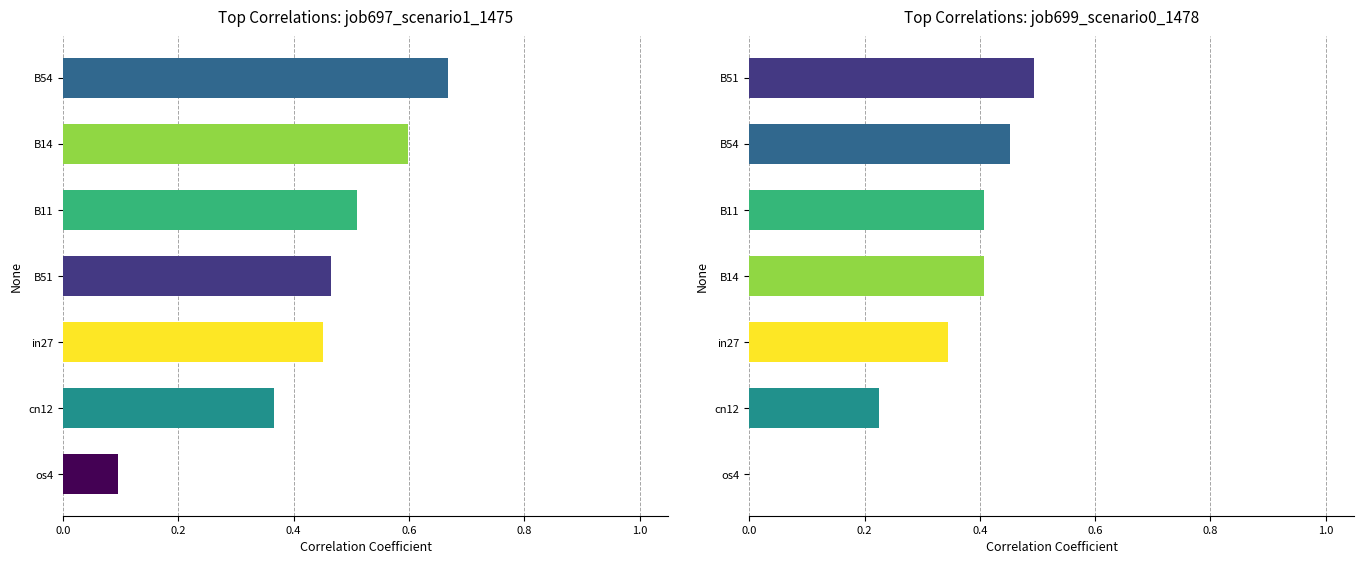

The job697_scenario1_1475 series shows 0.4 at cn12. True or false?

True